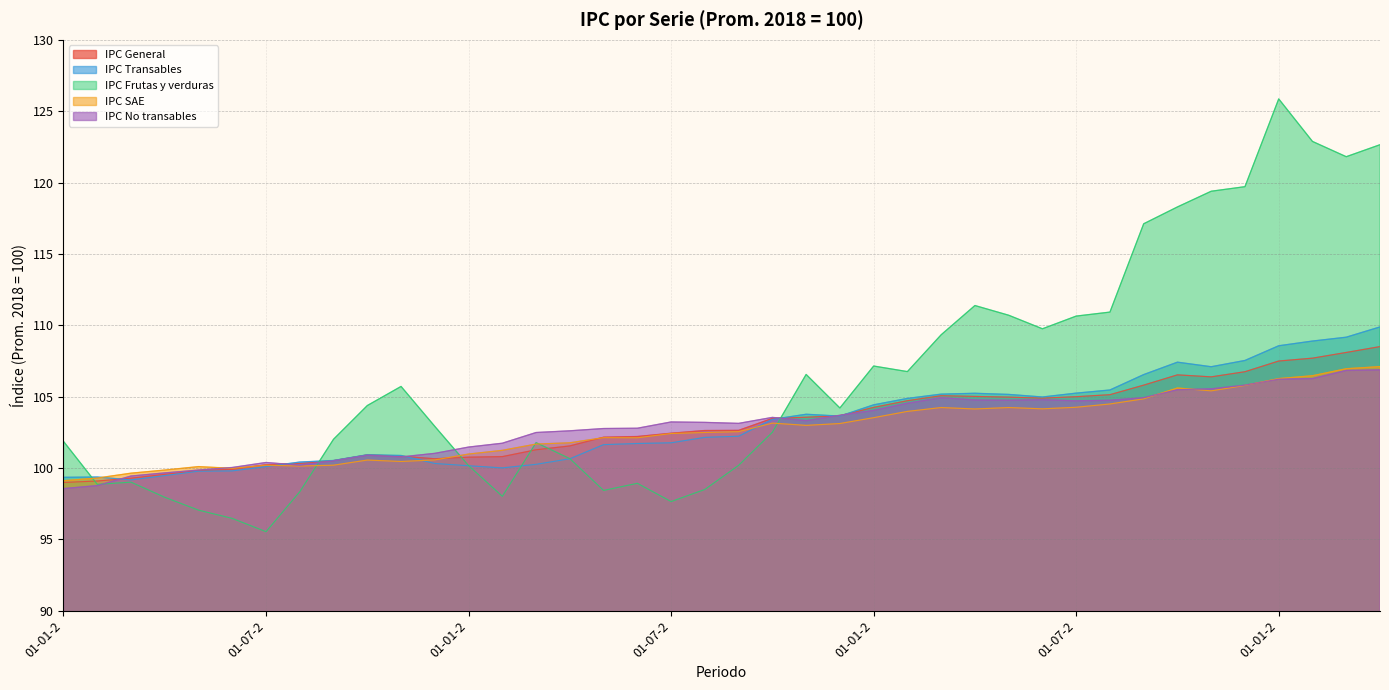

What is the sum of the IPC Frutas y verduras values at 01-10-2020 and 01-06-2019?

217.2